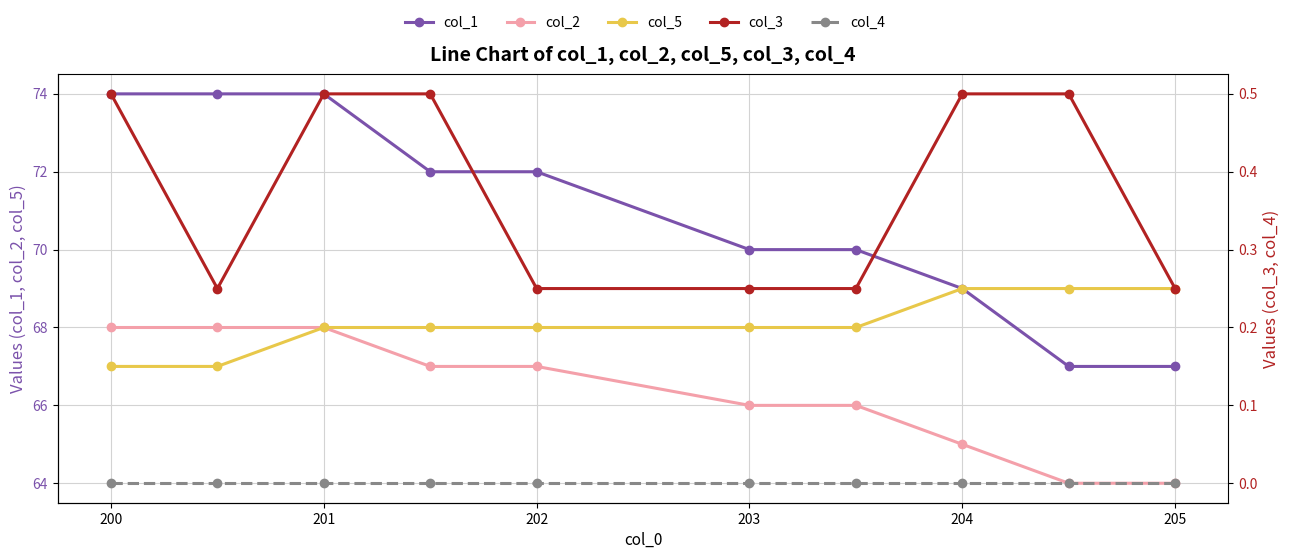

What is the sum of all col_1 values?

709.0